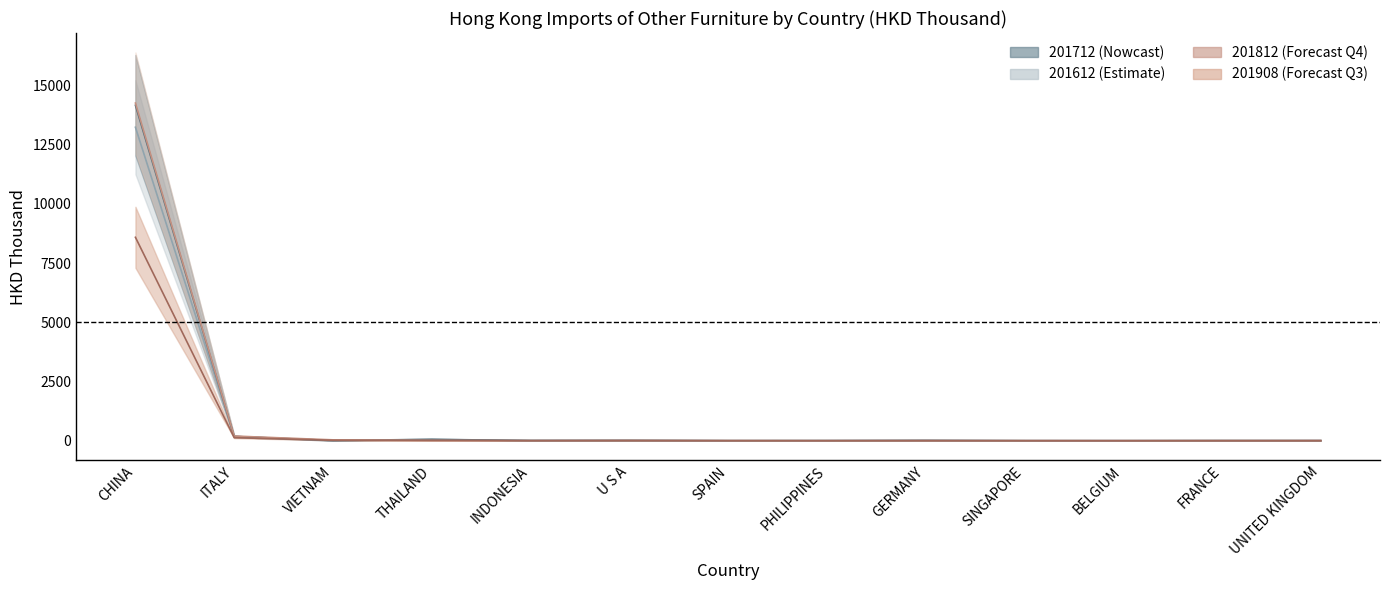

How many intersections are there between 201908 and 201812?

6